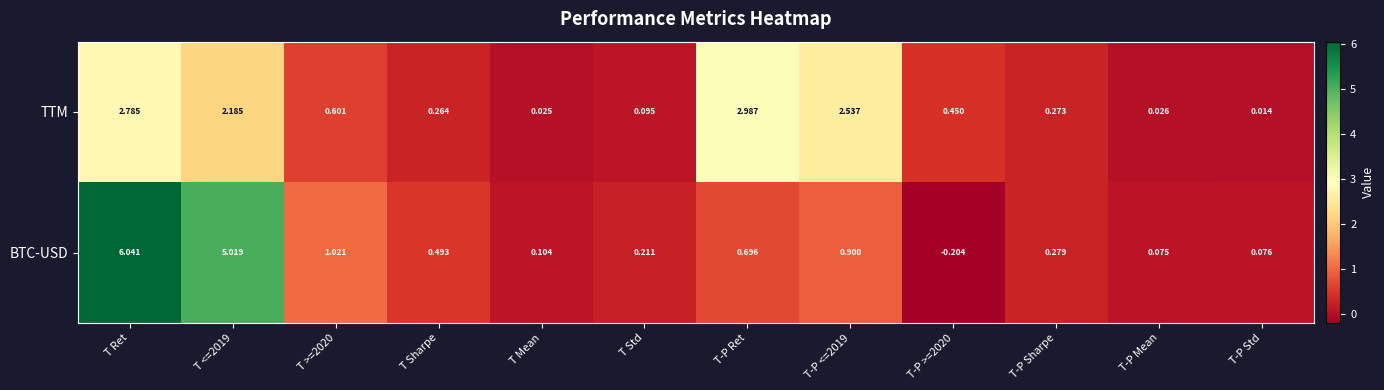

At T Mean, list the series in order from largest to smallest.

BTC-USD, TTM